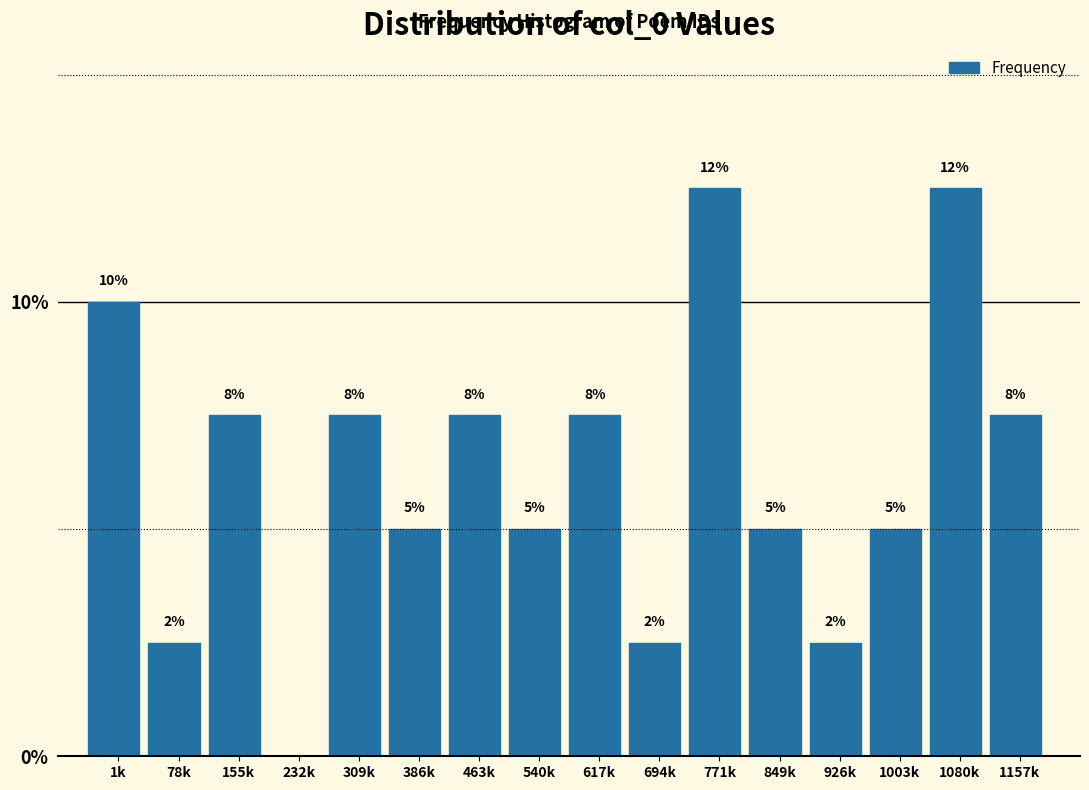

Are the bars horizontal?

No